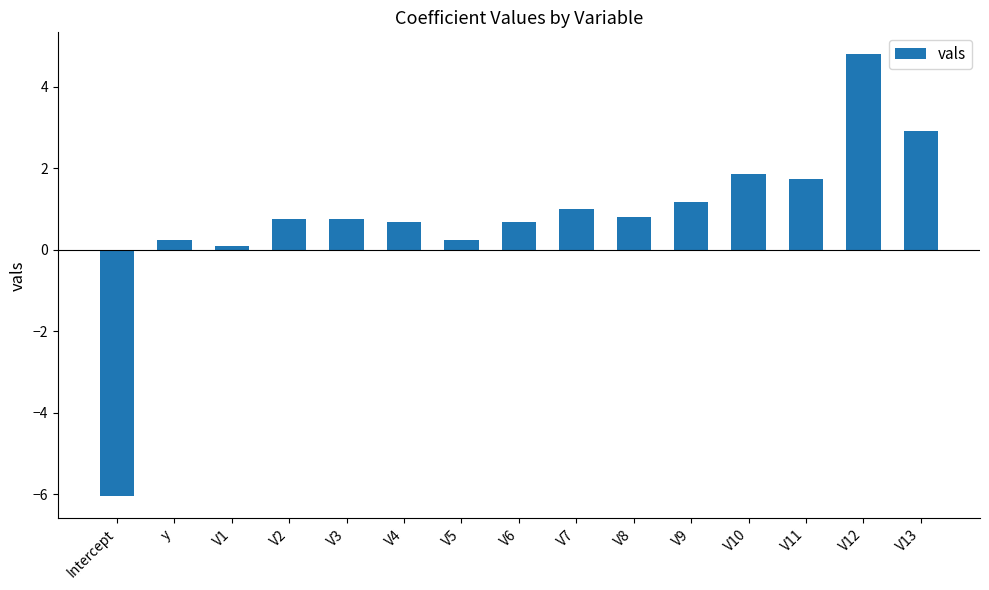

What is the difference between the values at V5 and V1?

0.2